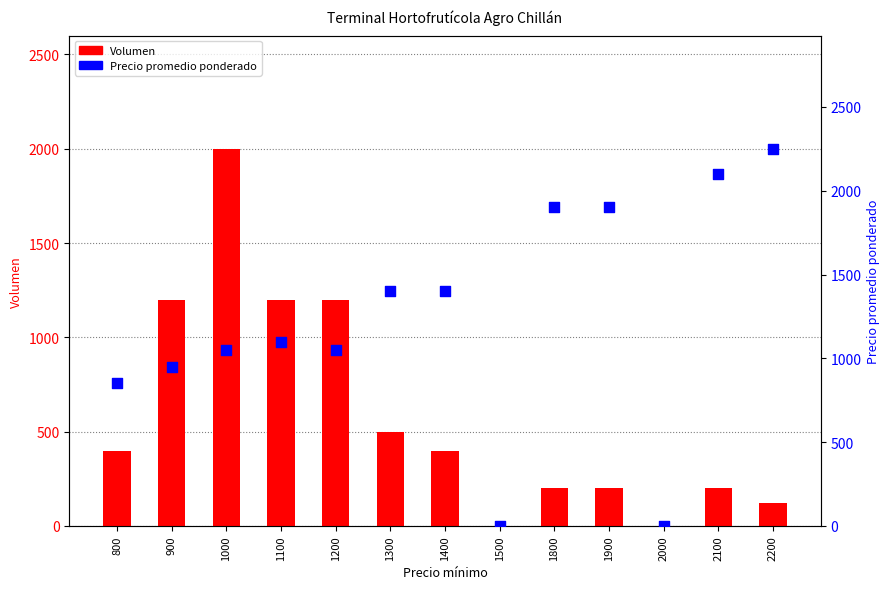

What are all the series names shown in the legend?

Volumen, Precio promedio ponderado